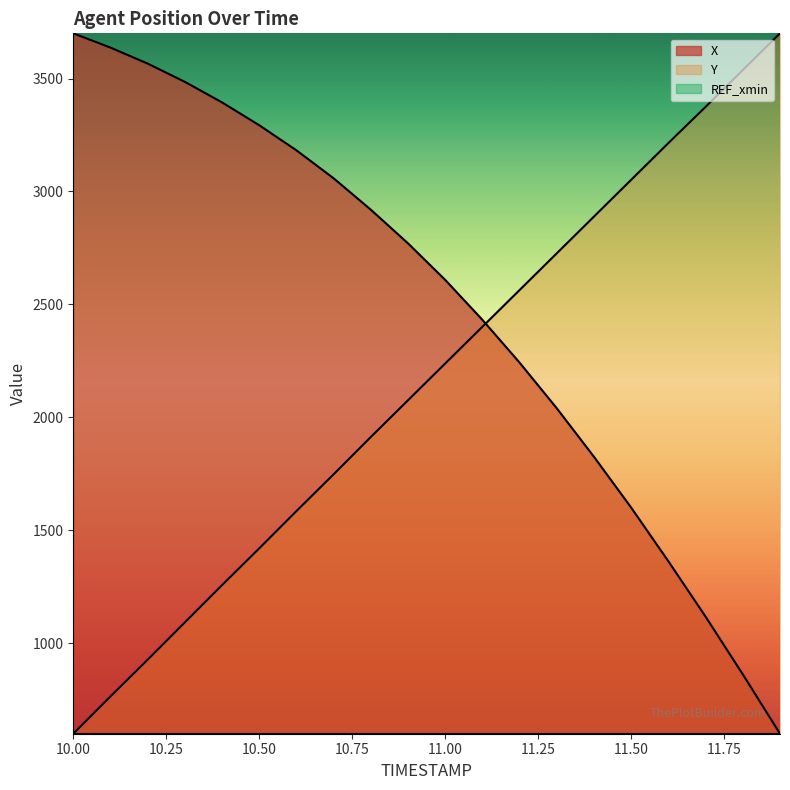

Reading right to left, transcribe all the data shown in this chart.

X: 11.9=600.0	11.8=862.8	11.7=1117.9	11.6=1363.0	11.5=1600.5	11.4=1825.3	11.3=2040.1	11.2=2242.2	11.1=2431.7	11.0=2608.6	10.9=2770.3	10.8=2919.3	10.7=3058.3	10.6=3182.1	10.5=3293.2	10.4=3394.3	10.3=3485.2	10.2=3566.1	10.1=3636.8	10.0=3700.0
Y: 11.9=3700.0	11.8=3537.4	11.7=3374.7	11.6=3214.5	11.5=3051.9	11.4=2889.3	11.3=2726.6	11.2=2564.0	11.1=2401.4	11.0=2238.7	10.9=2076.1	10.8=1913.4	10.7=1748.3	10.6=1585.7	10.5=1420.6	10.4=1257.9	10.3=1092.8	10.2=927.7	10.1=765.1	10.0=600.0